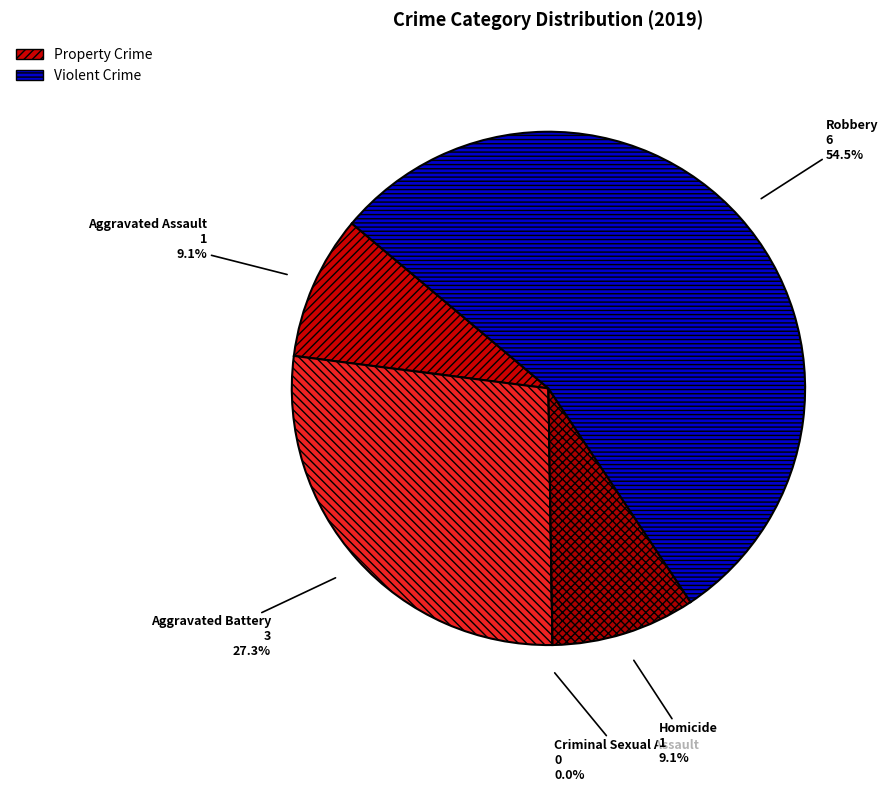

Rank the categories by value from highest to lowest.

Robbery, Aggravated Battery, Aggravated Assault, Homicide, Criminal Sexual Assault